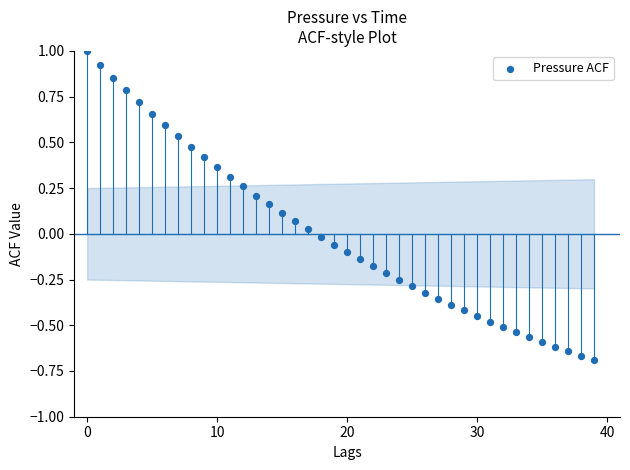

What is the range of Y values (max minus min)?

1.7